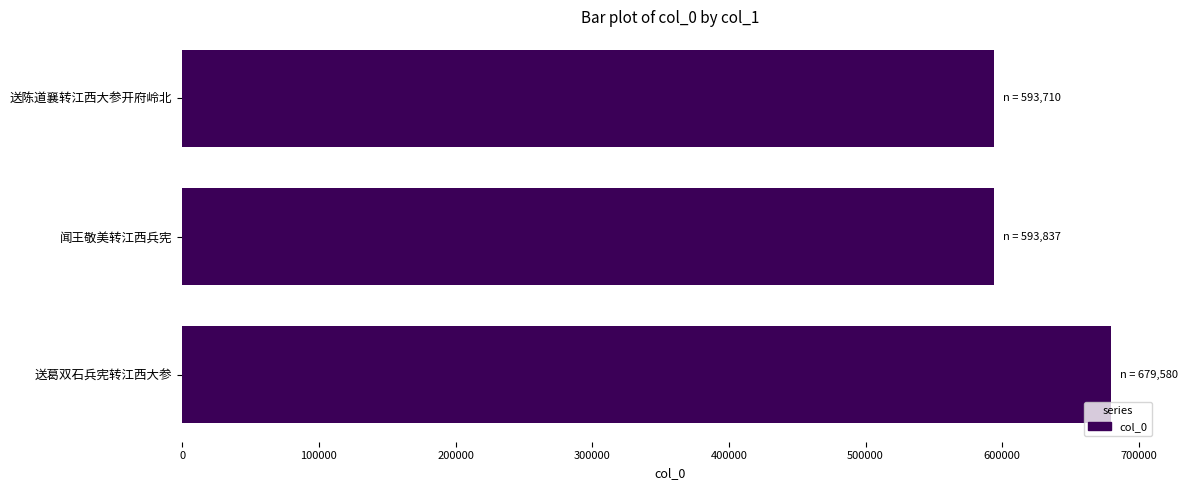

Is it true that the value at 闻王敬美转江西兵宪 is 371056?

False